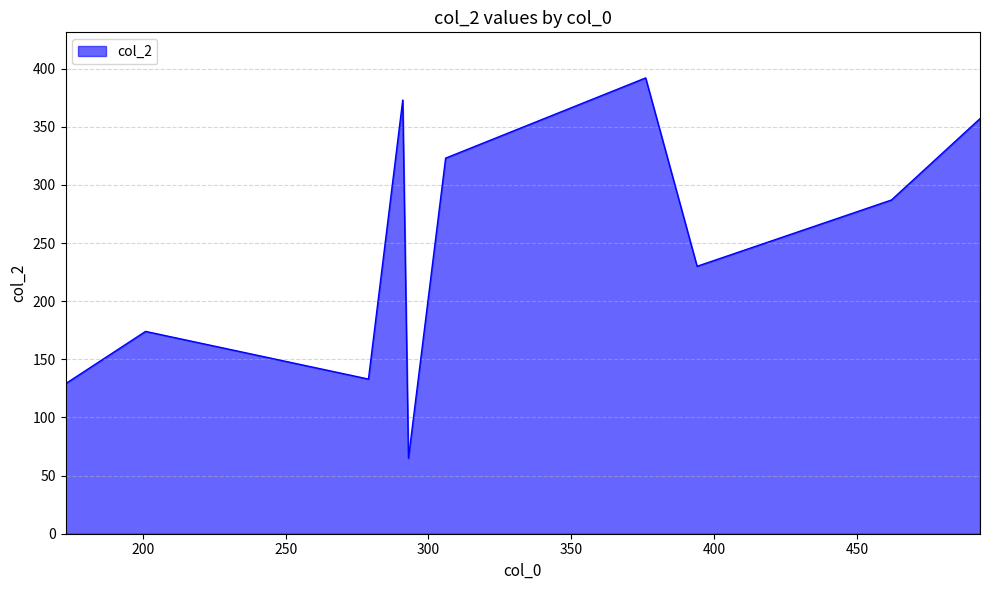

What is the minimum value shown in the chart?

65